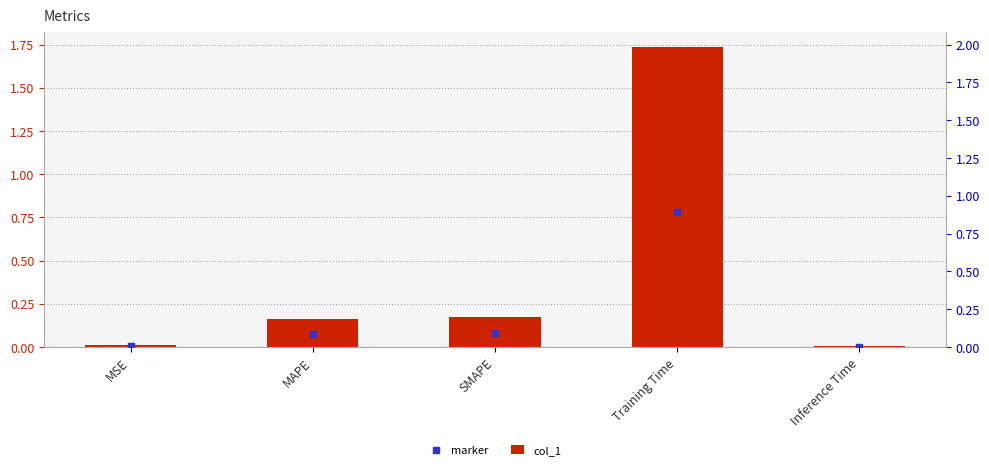

At which category is the sum across all series the highest?

Training Time